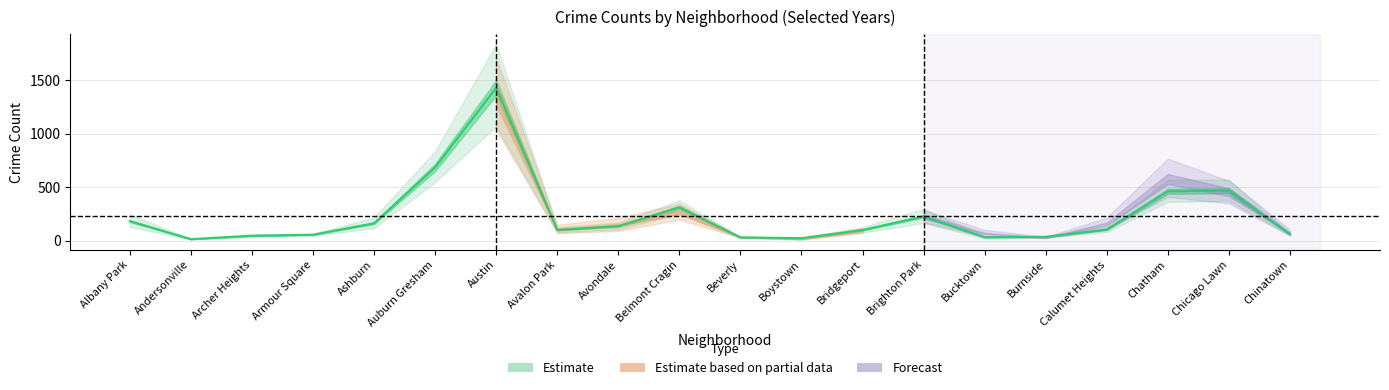

What is the sum of all 2016 values?

5083